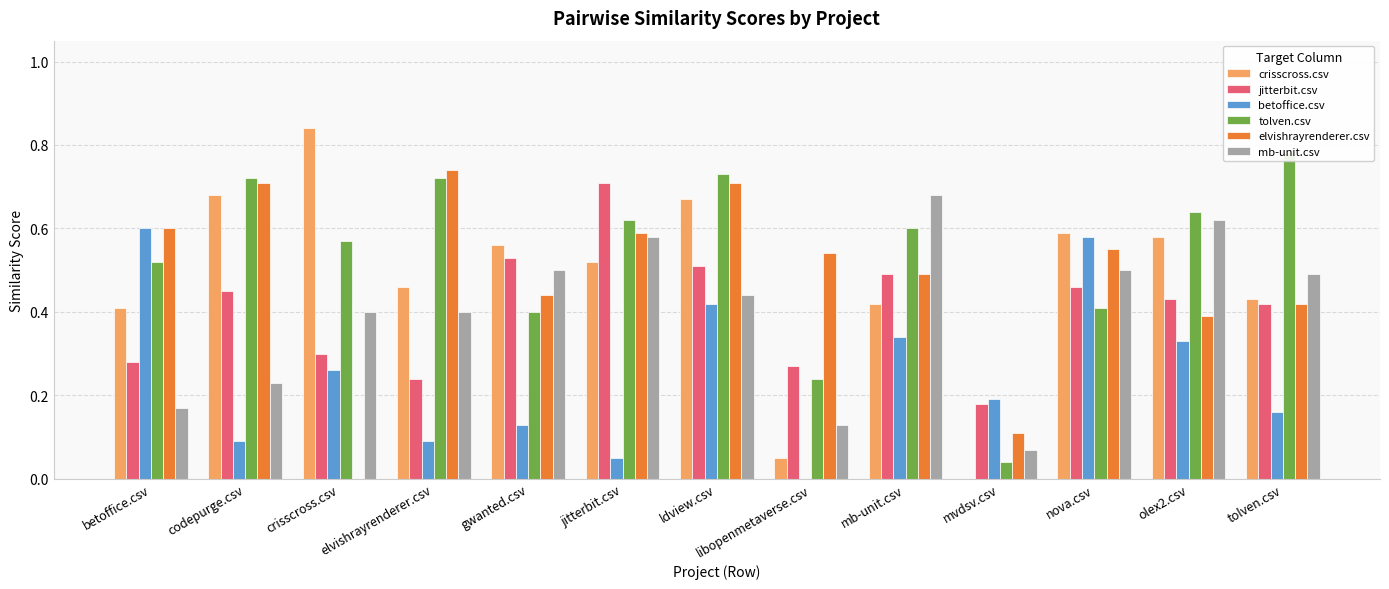

The mb-unit.csv series shows 0.7 at ldview.csv. True or false?

False